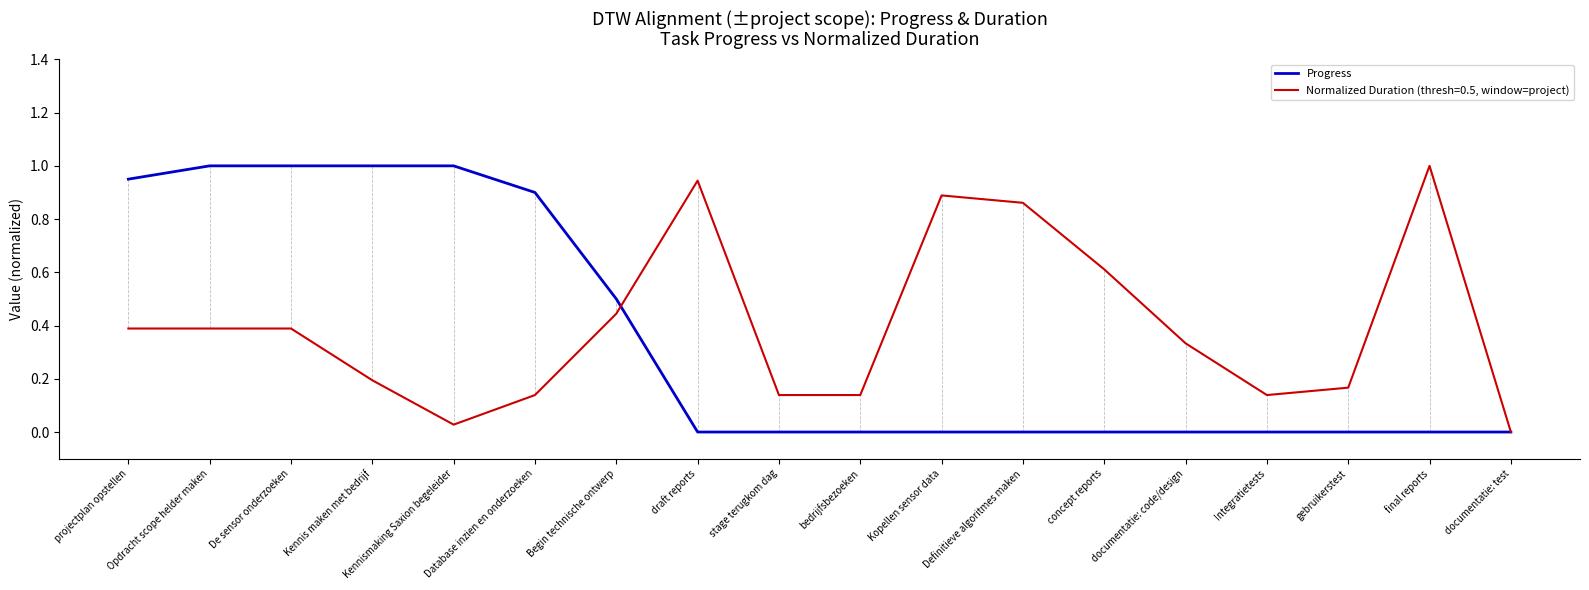

The value of Normalized Duration (thresh=0.5, window=project) at draft reports is 1.6. True or false?

False